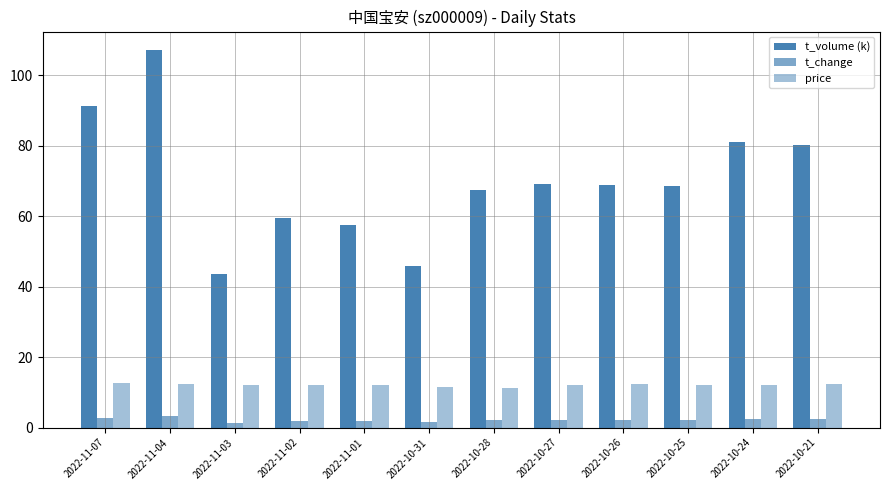

Rank the series at 2022-10-27 from lowest to highest value.

t_change, price, t_volume (k)